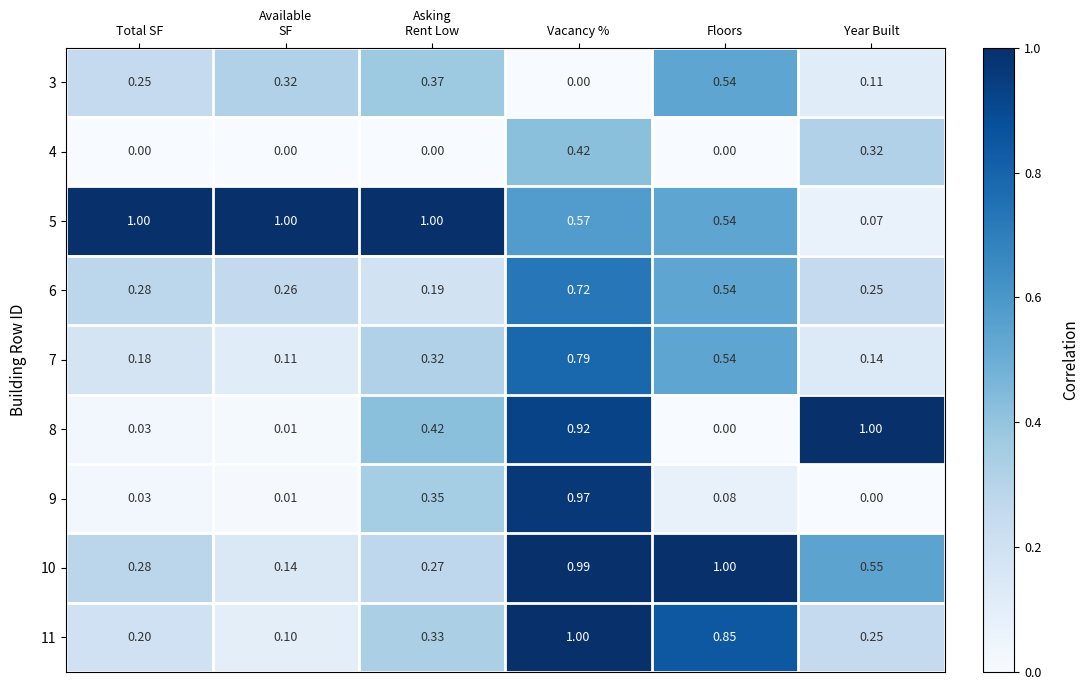

At which label is 9 closest to 0?

Year Built